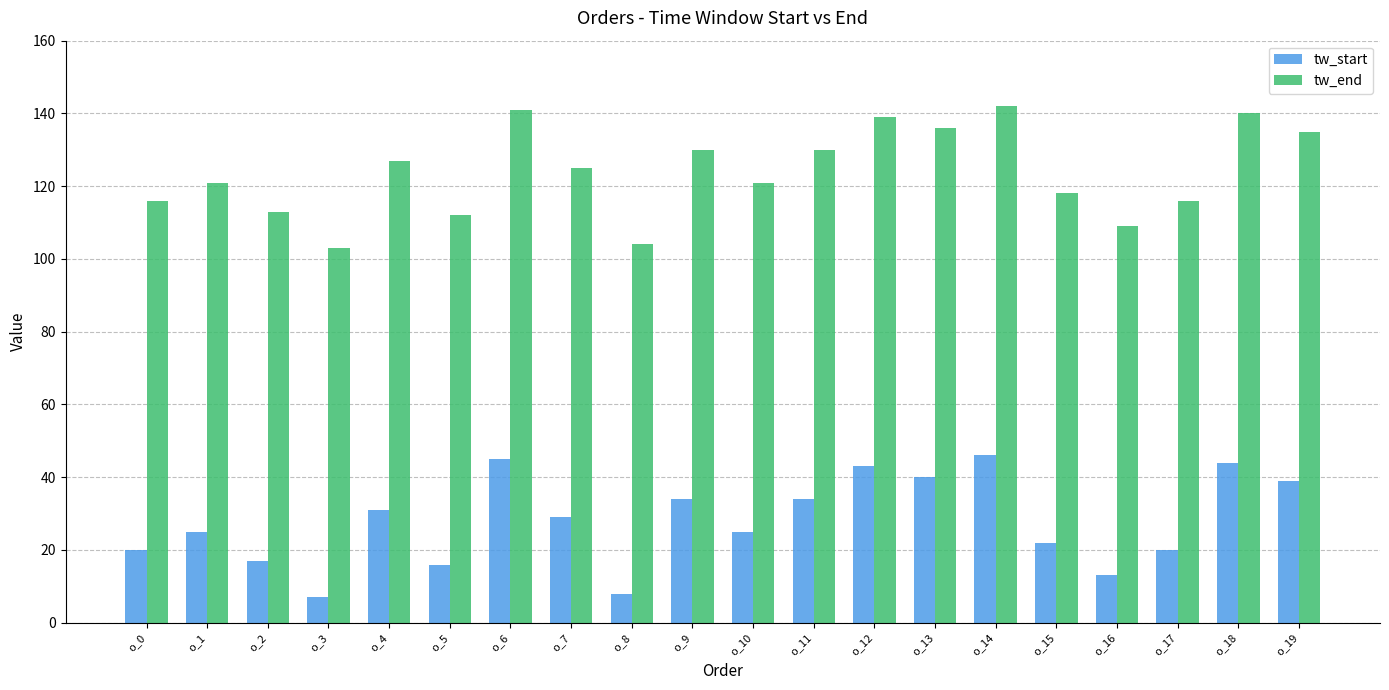

True or false: tw_start has a value of 16 at o_5.

True